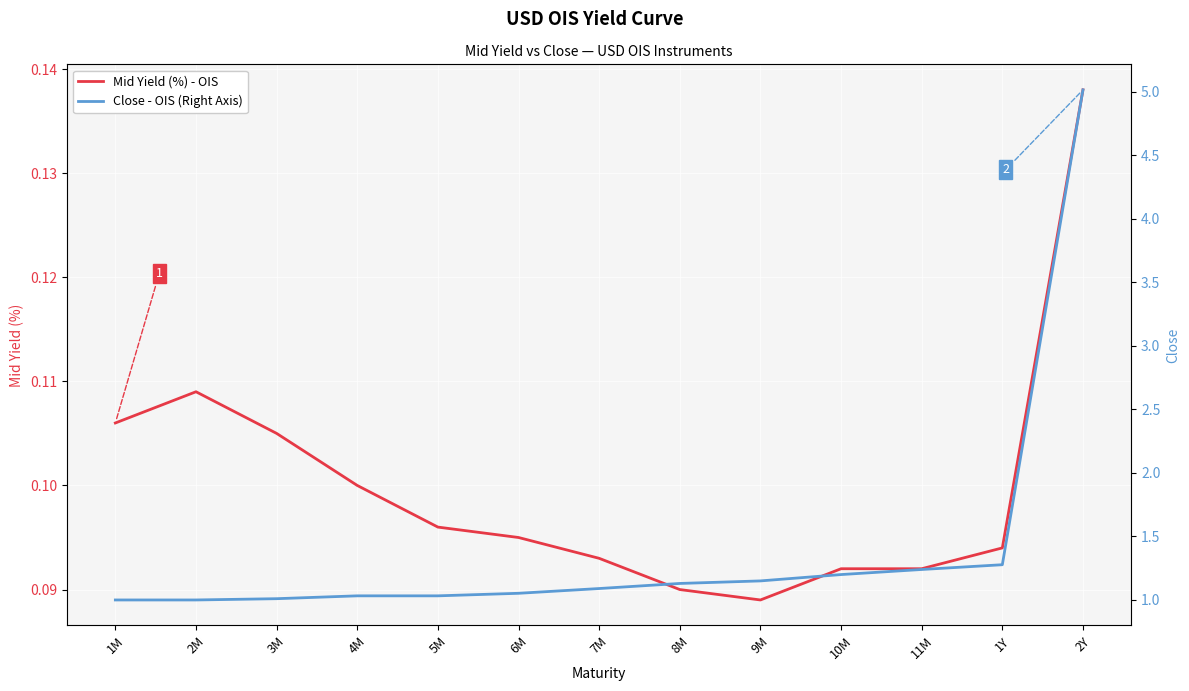

How many distinct data groups are displayed?

2